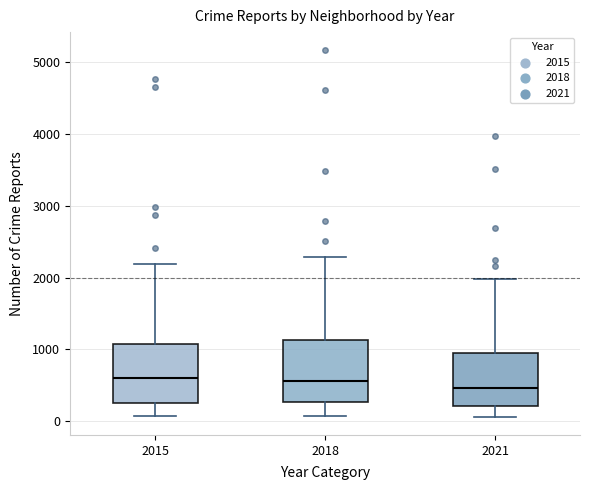

Reading left to right, read every box against the y-axis: the position of its median line, the range the box covers, and the ends of its whiskers. The values are not printed on the chart, so give them approximately, as read against the axis.

2015: median 600, box 300 to 1100, whiskers 100 to 2200
2018: median 600, box 300 to 1100, whiskers 100 to 2300
2021: median 500, box 200 to 900, whiskers 100 to 2000